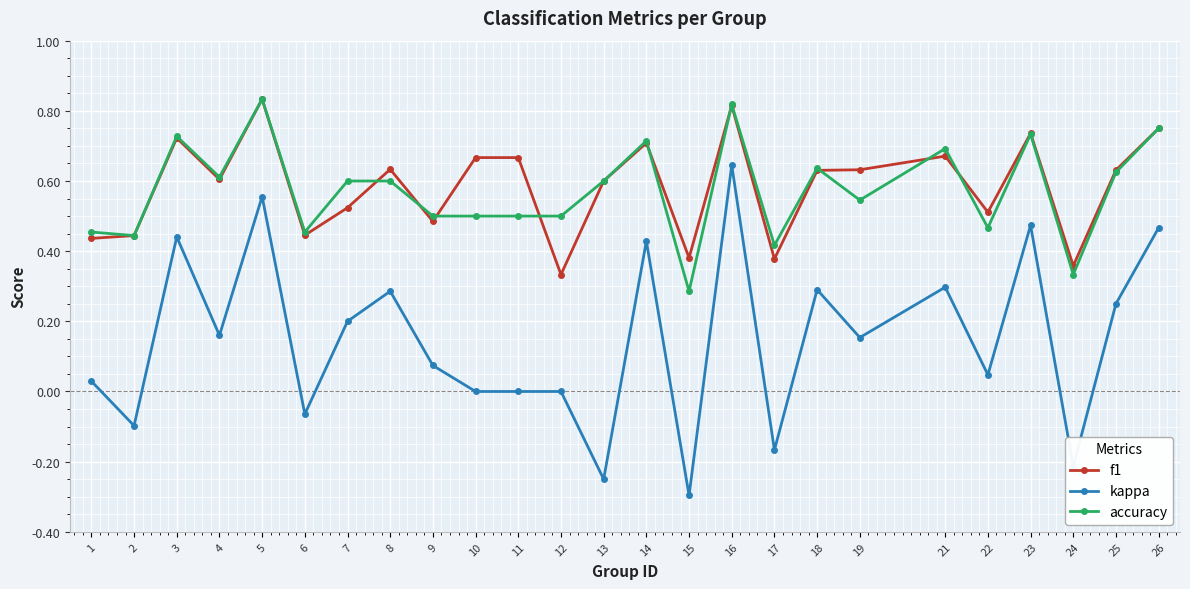

Does the chart display data point markers on the line(s)?

Yes